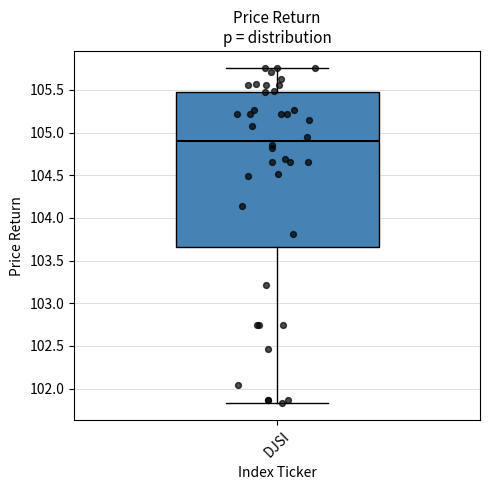

Where does the upper whisker of the box for DJSI end on the y-axis? The values are not printed on the chart, so give them approximately, as read against the axis.

105.75